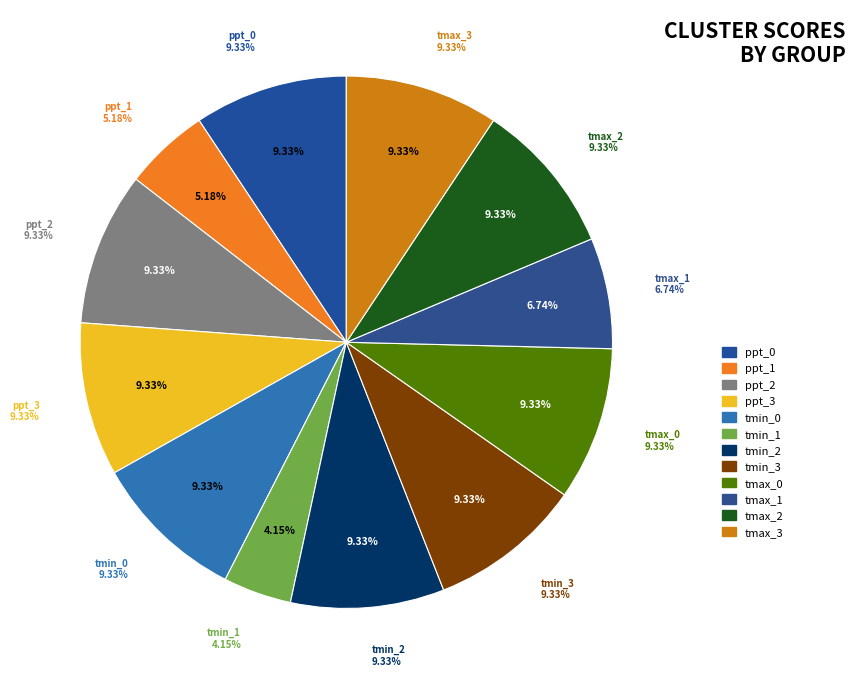

What percentage is the ppt_0 slice, to the nearest percent?

9%